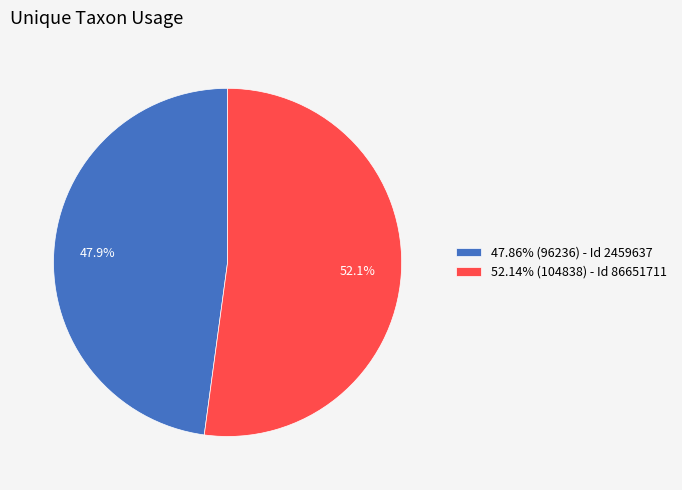

Does any single category account for the majority?

Yes